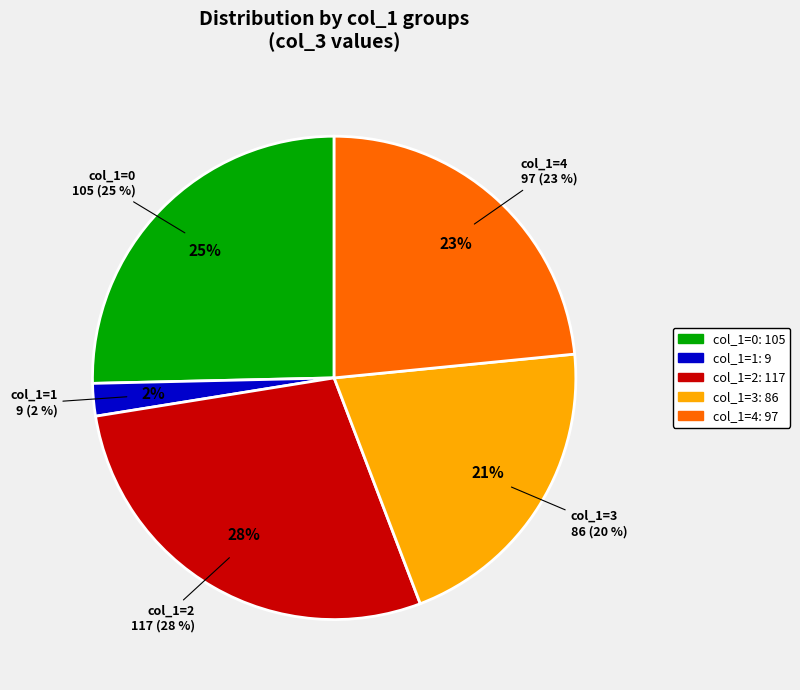

Do col_1=4 and col_1=1 together represent more than half of the pie?

No